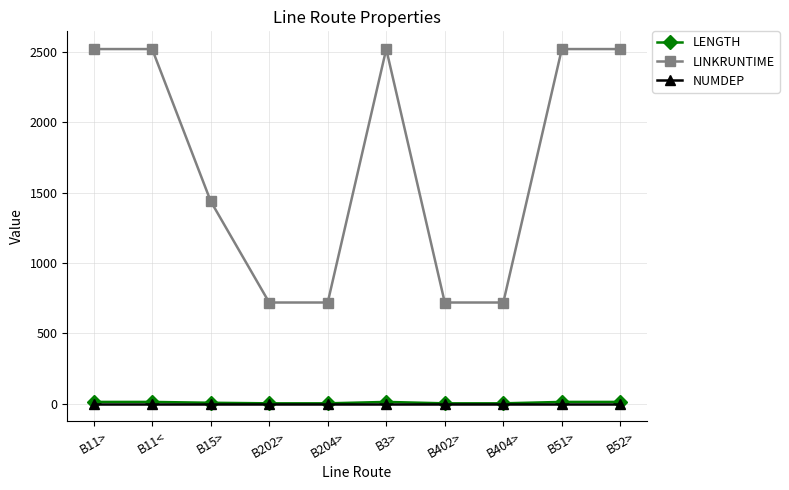

At how many categories does at least one series exceed 1375?

6